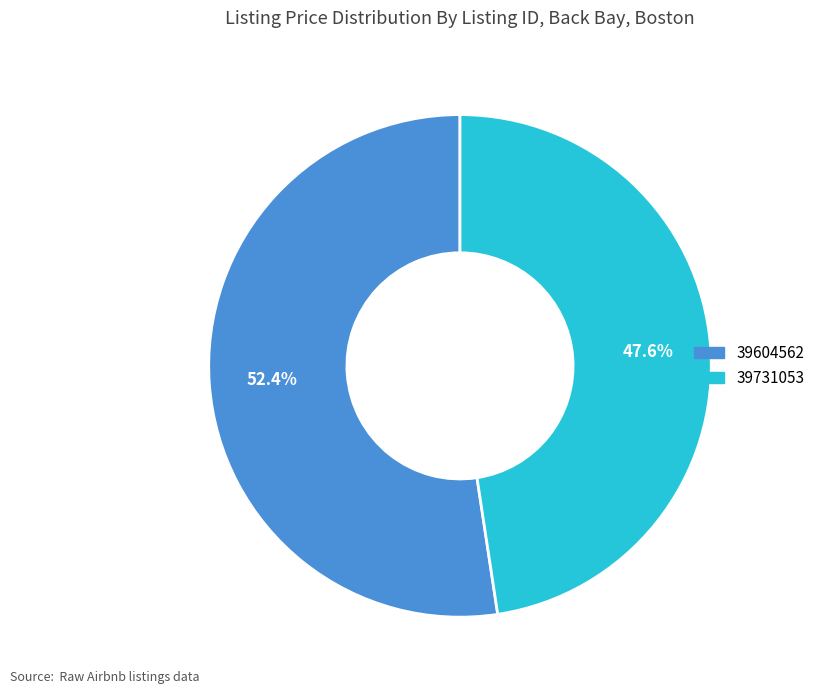

Which slice is the largest?

39604562